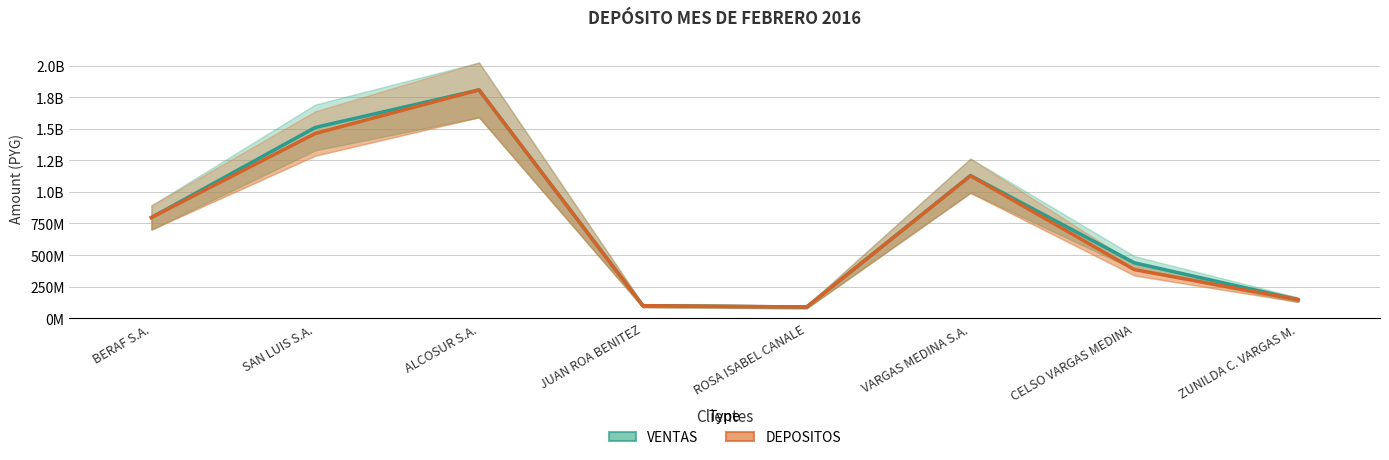

Where does the VENTAS series first go above 797081000?

SAN LUIS S.A.